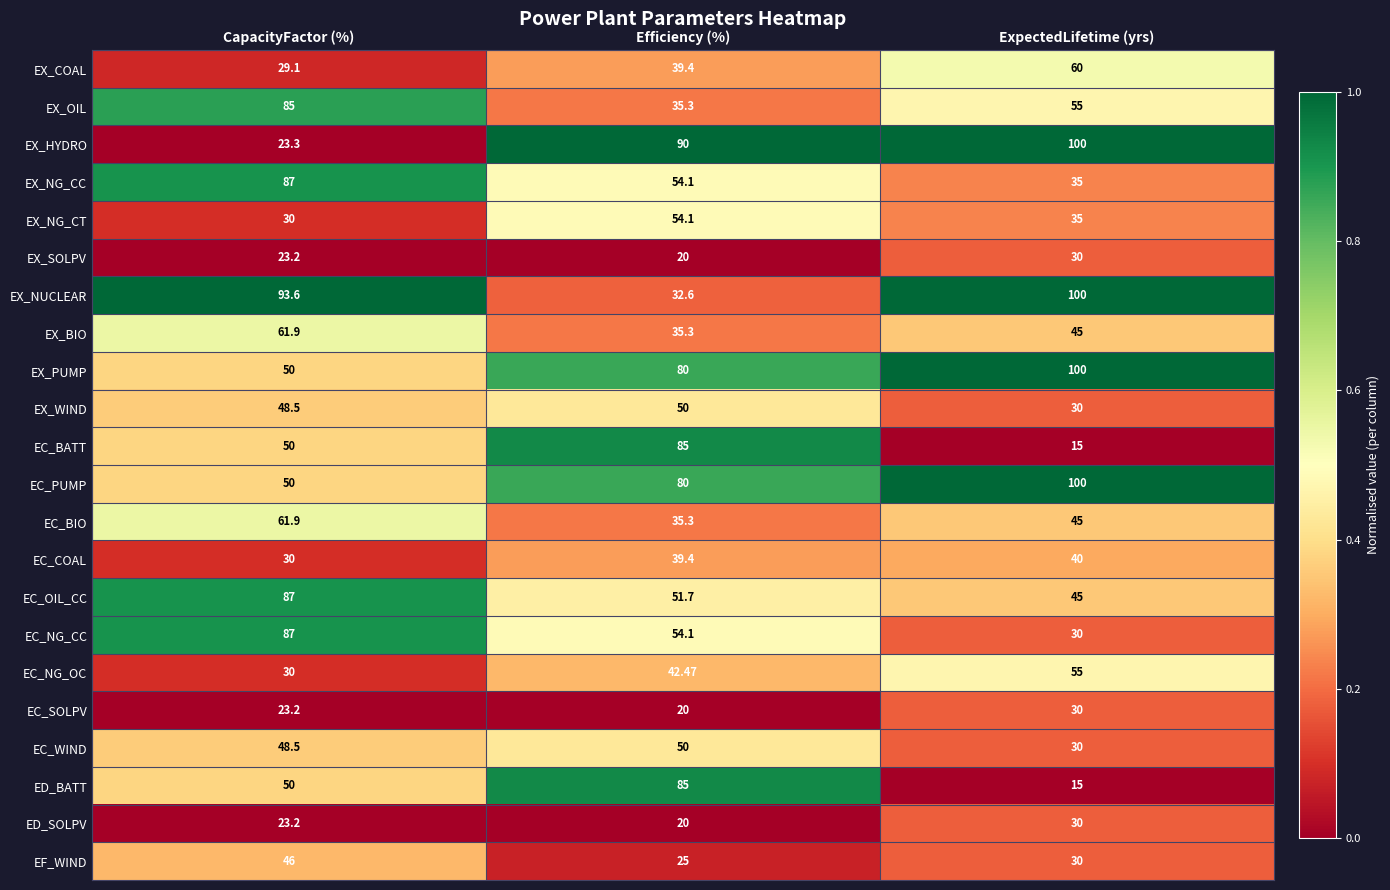

List the labels in order of EC_NG_CC value, smallest first.

ExpectedLifetime (yrs), Efficiency (%), CapacityFactor (%)